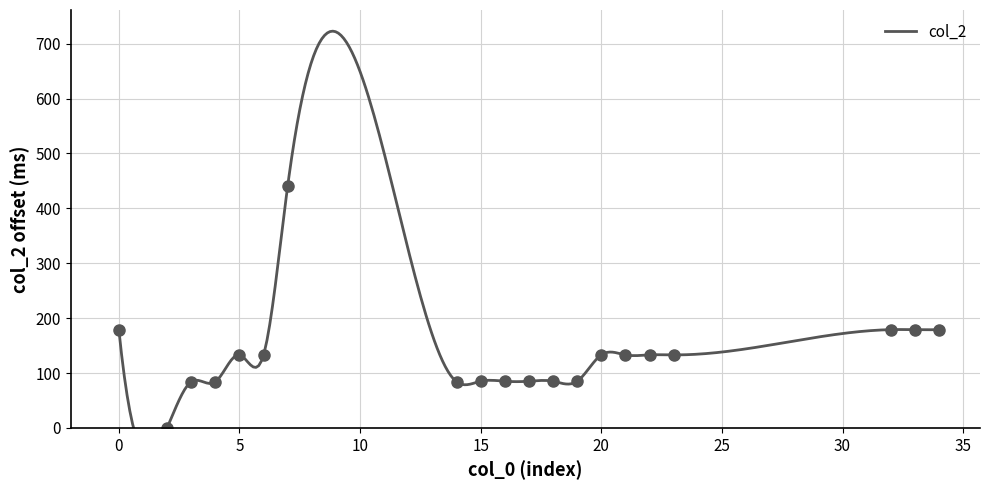

Which has a higher value, 15 or 13?

15